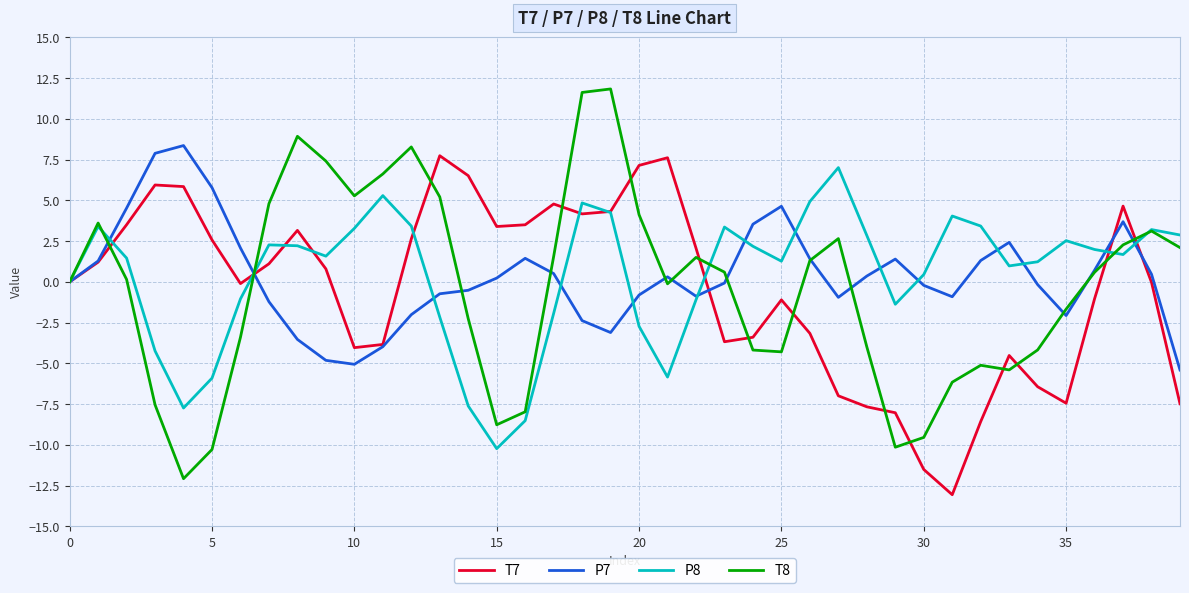

What is the highest value of the T8 series?

11.8